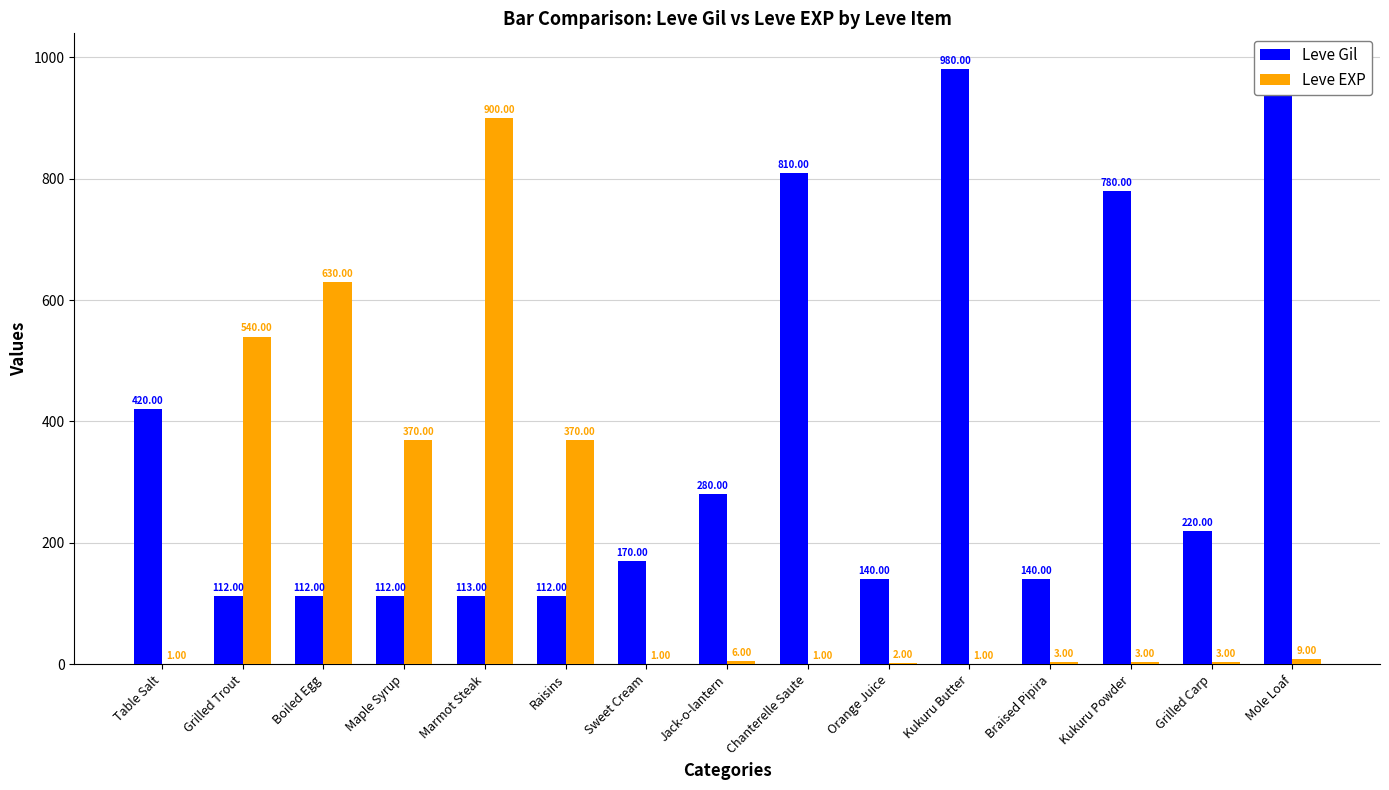

List the series in order of their peak value, lowest first.

Leve EXP, Leve Gil